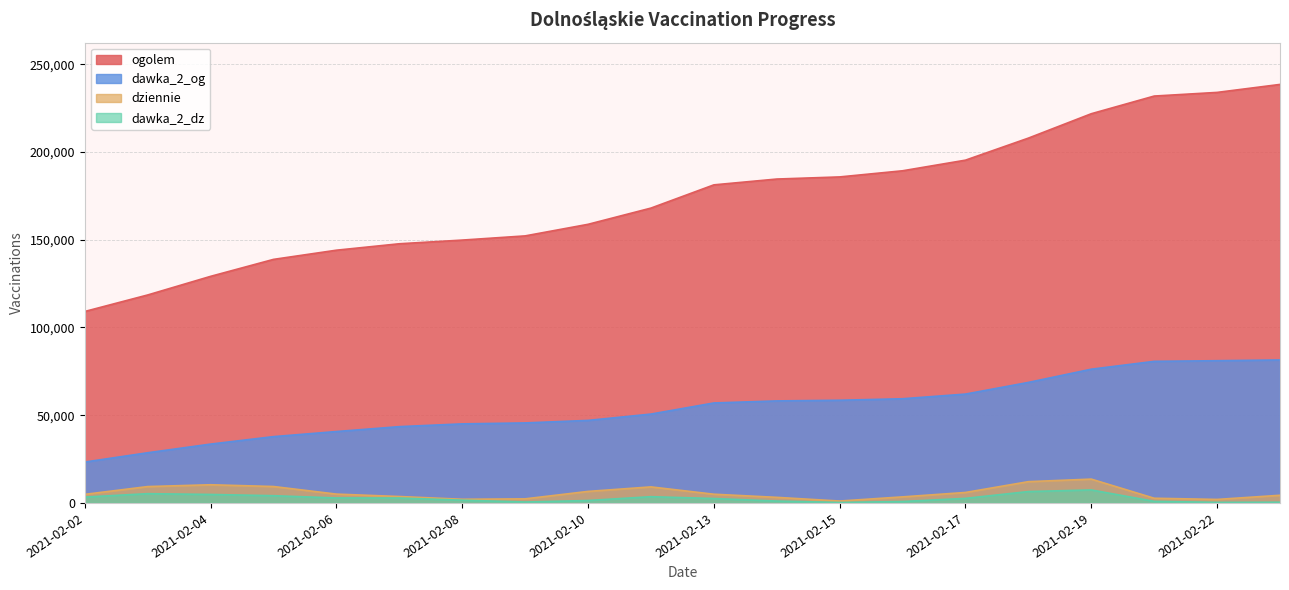

Does the chart display data point markers on the line(s)?

No